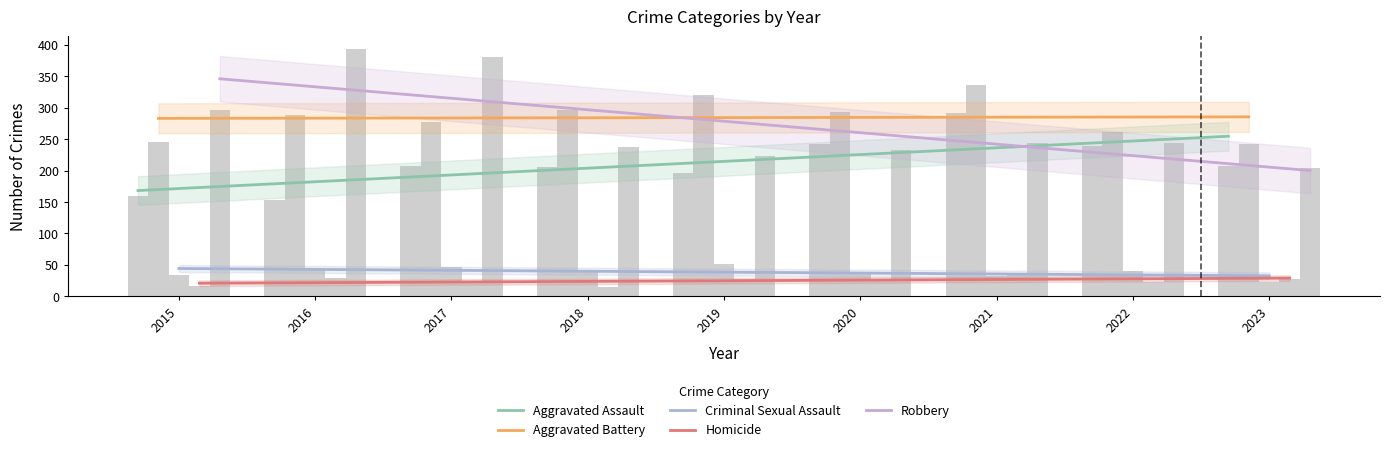

How many data points does each series have?

9